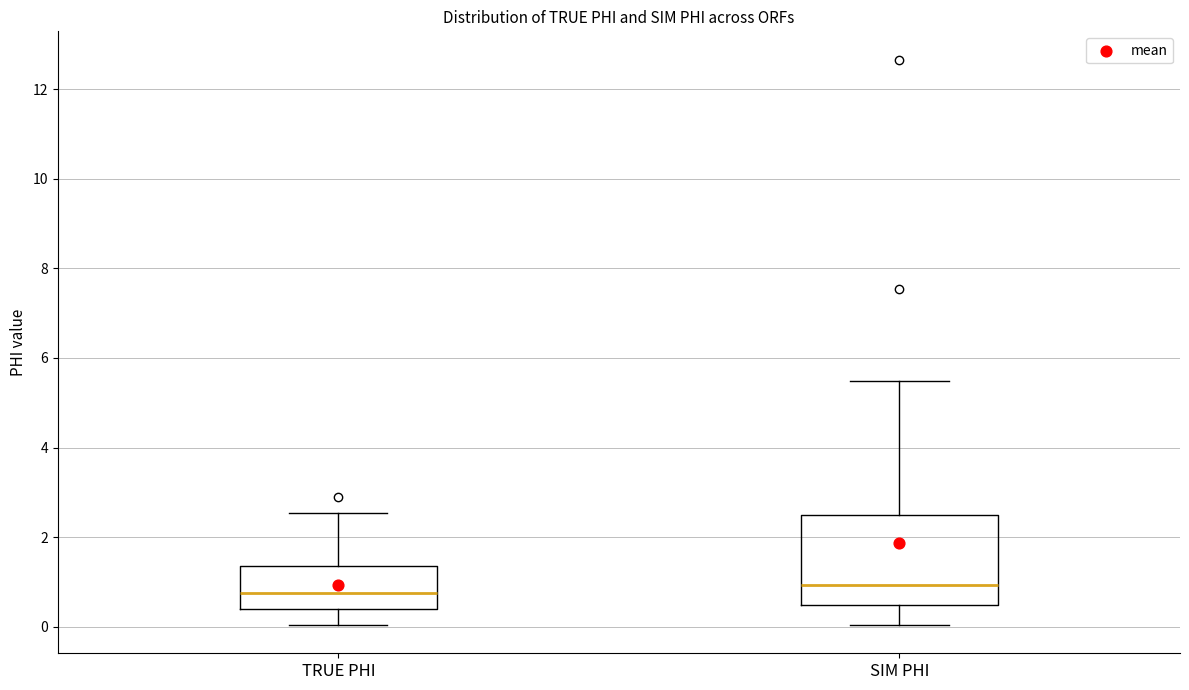

Reading left to right, read every box against the y-axis: the position of its median line, the range the box covers, and the ends of its whiskers. The values are not printed on the chart, so give them approximately, as read against the axis.

TRUE PHI: median 0.8, box 0.4 to 1.4, whiskers 0.0 to 2.6
SIM PHI: median 1.0, box 0.4 to 2.4, whiskers 0.0 to 5.4